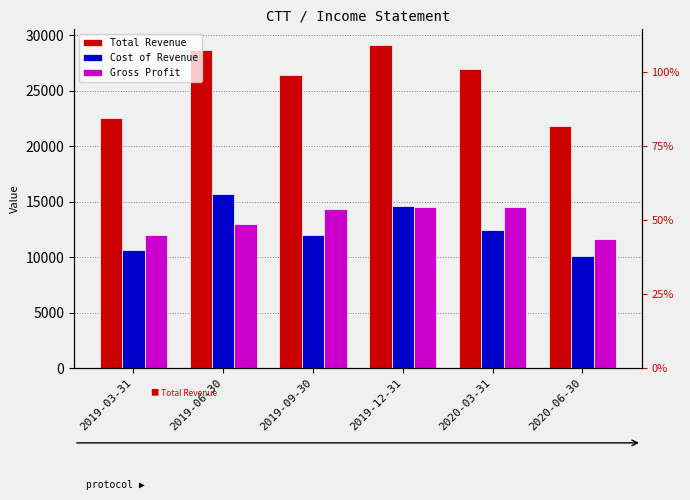

What position from the right is 2019-06-30?

5